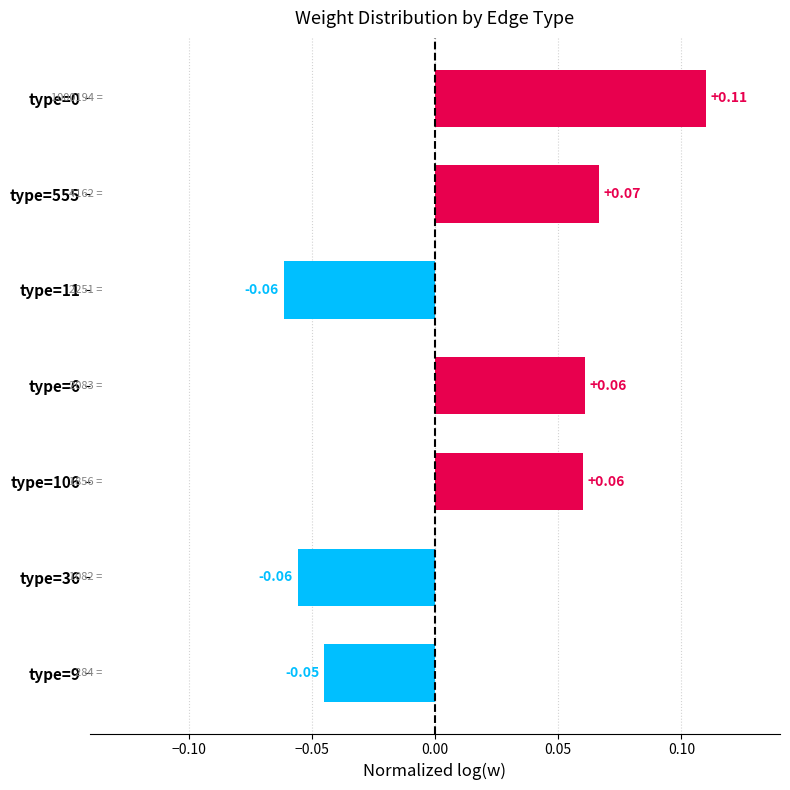

What is the change in value from type=9 to type=6?

+0.1